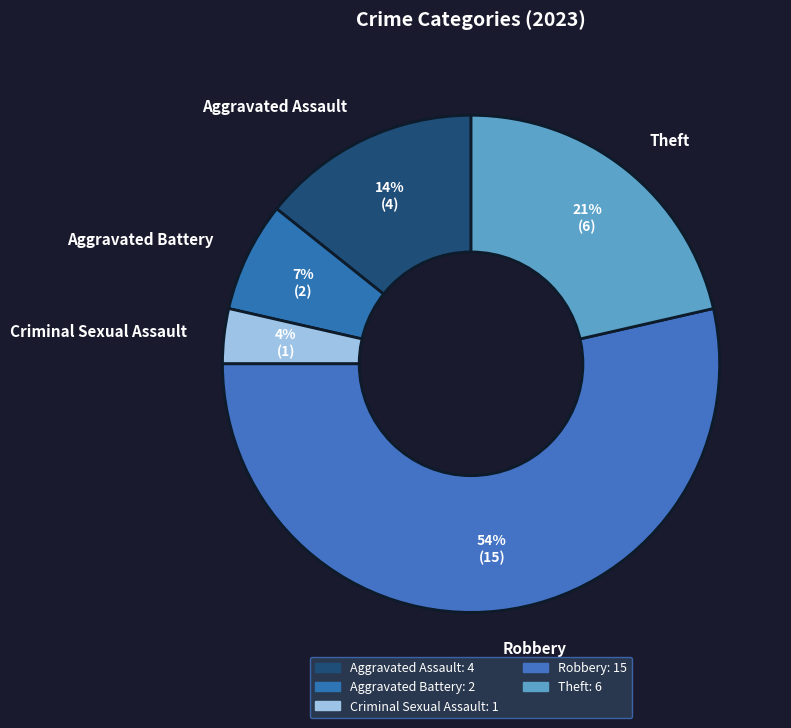

What percentage is the Aggravated Battery slice, to the nearest percent?

7%